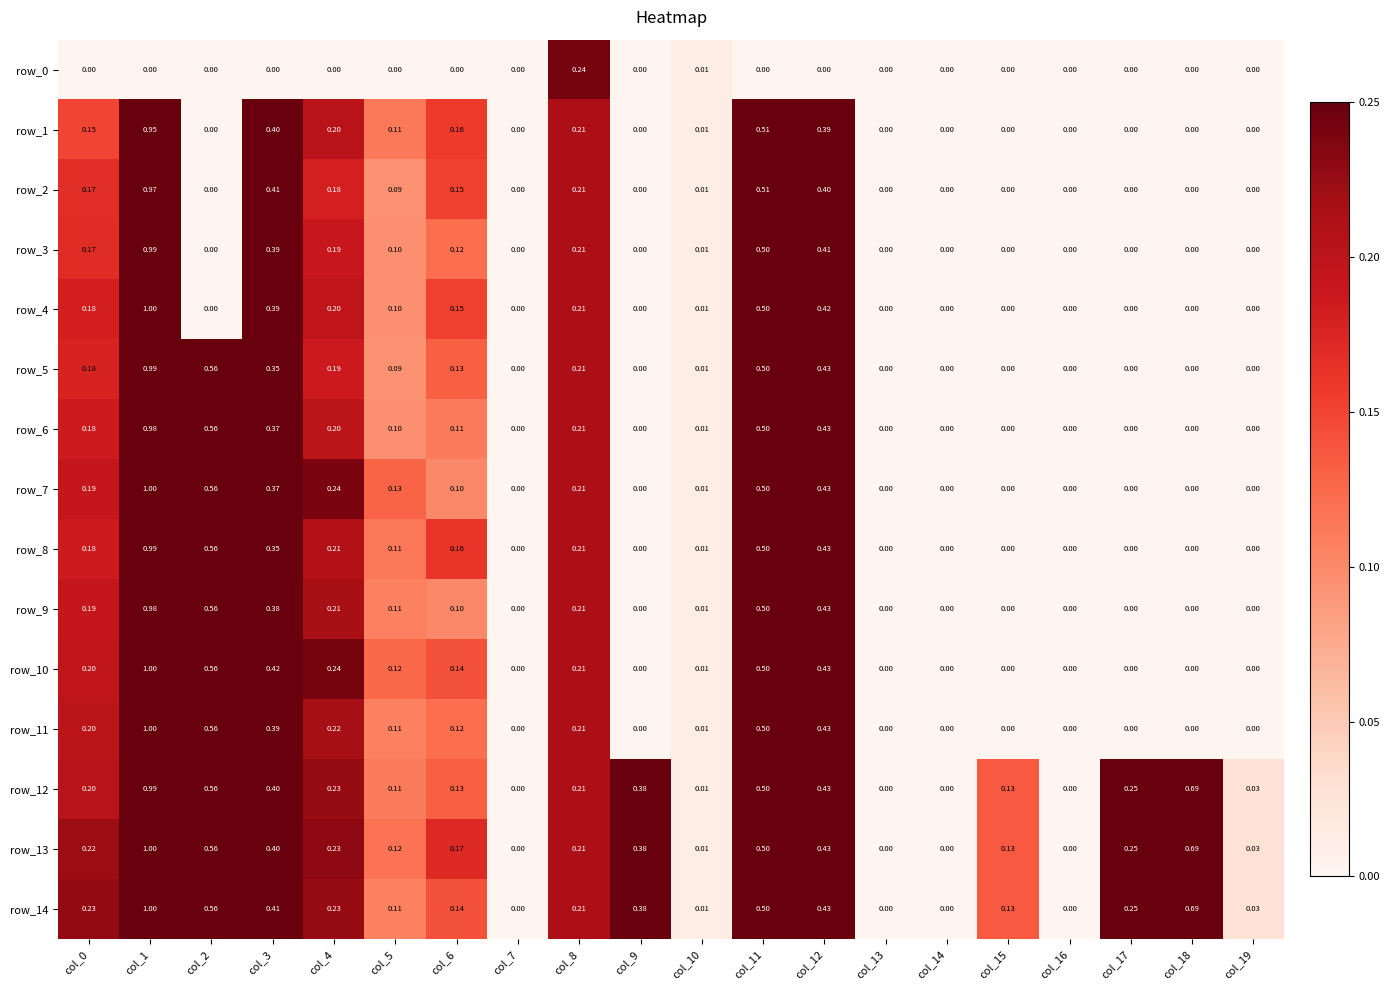

Is the value of row_13 at col_17 greater than the value of row_5 at col_13?

Yes